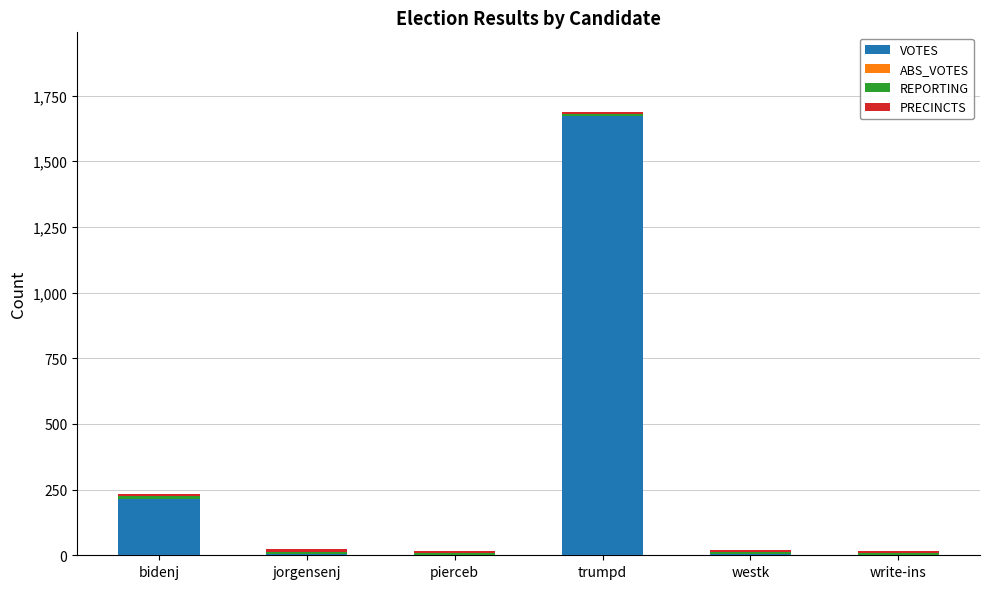

The value of VOTES at trumpd is 2763. True or false?

False